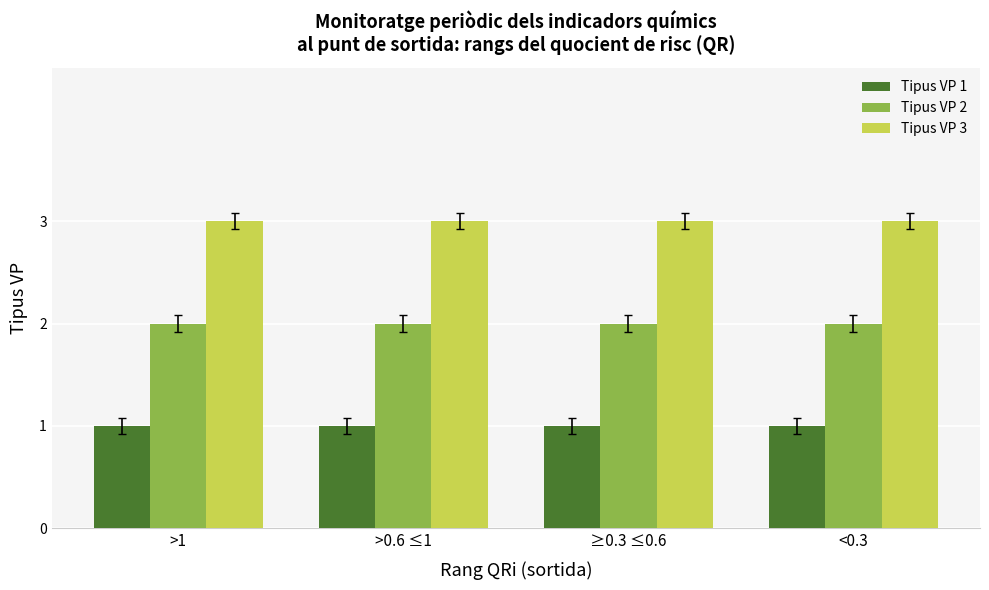

What is the total value across all series at >0.6 ≤1?

6